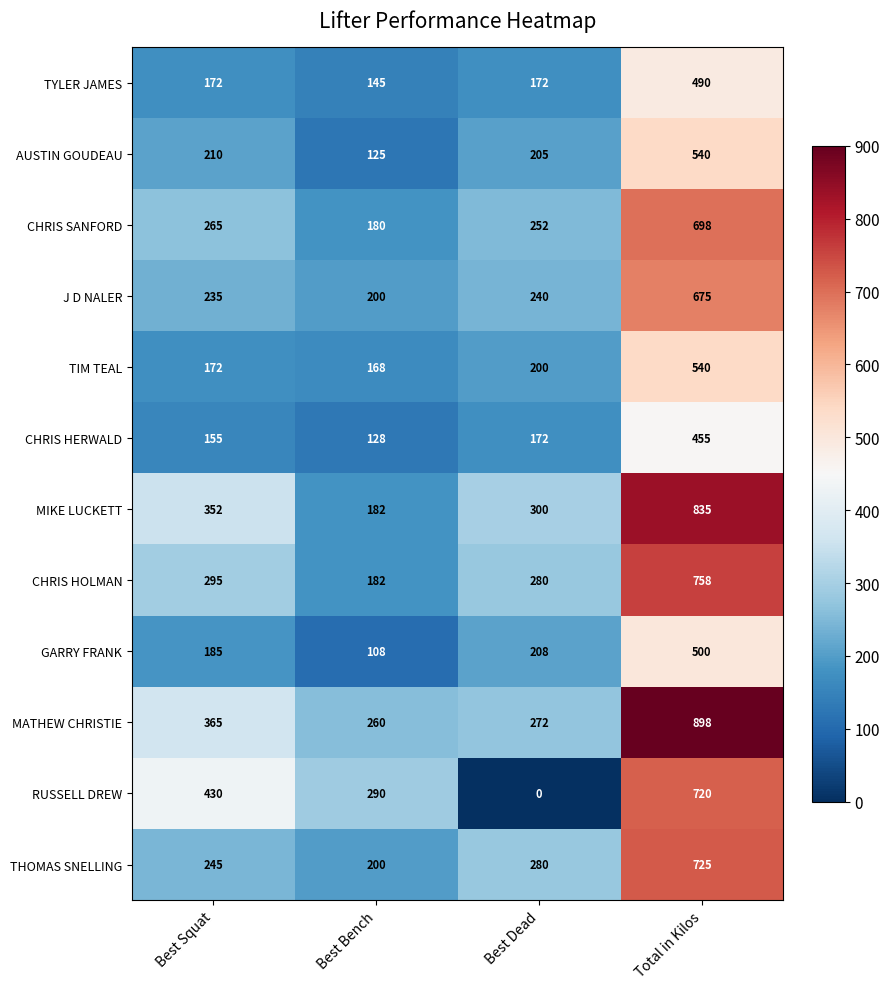

The value of J D NALER at Best Squat is 89. True or false?

False